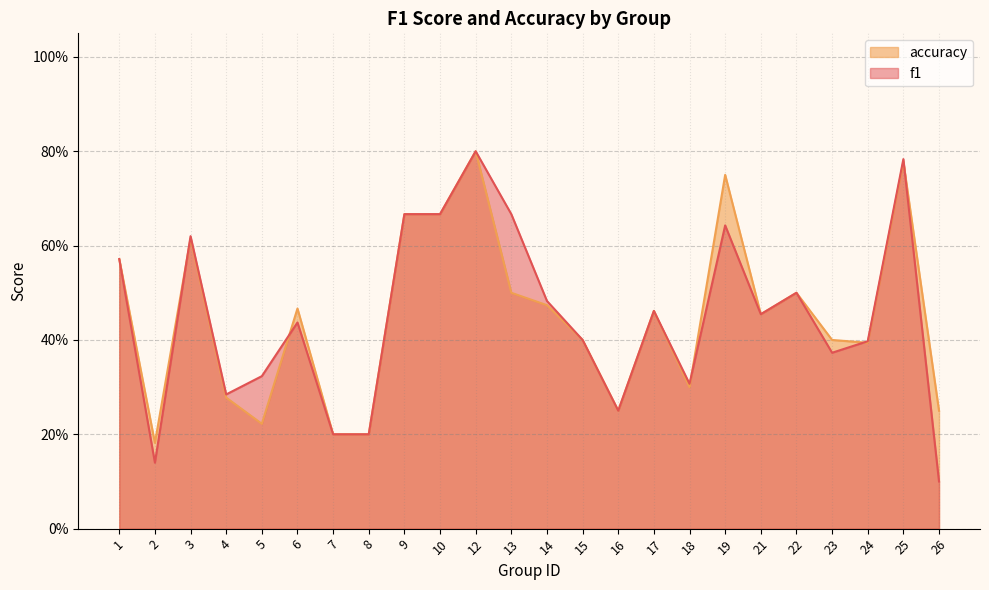

Rank the series by their maximum value, from highest to lowest.

f1, accuracy